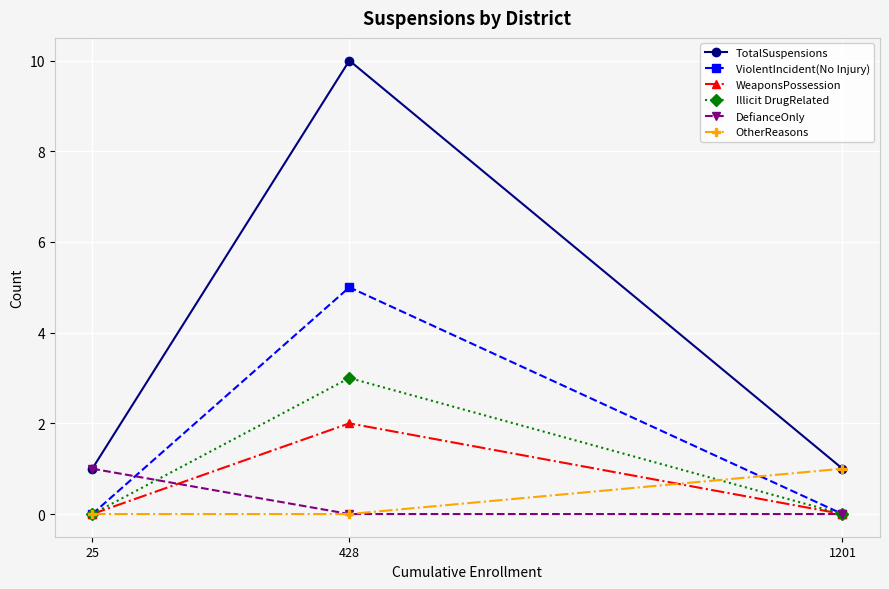

Which series has the widest spread of values?

TotalSuspensions